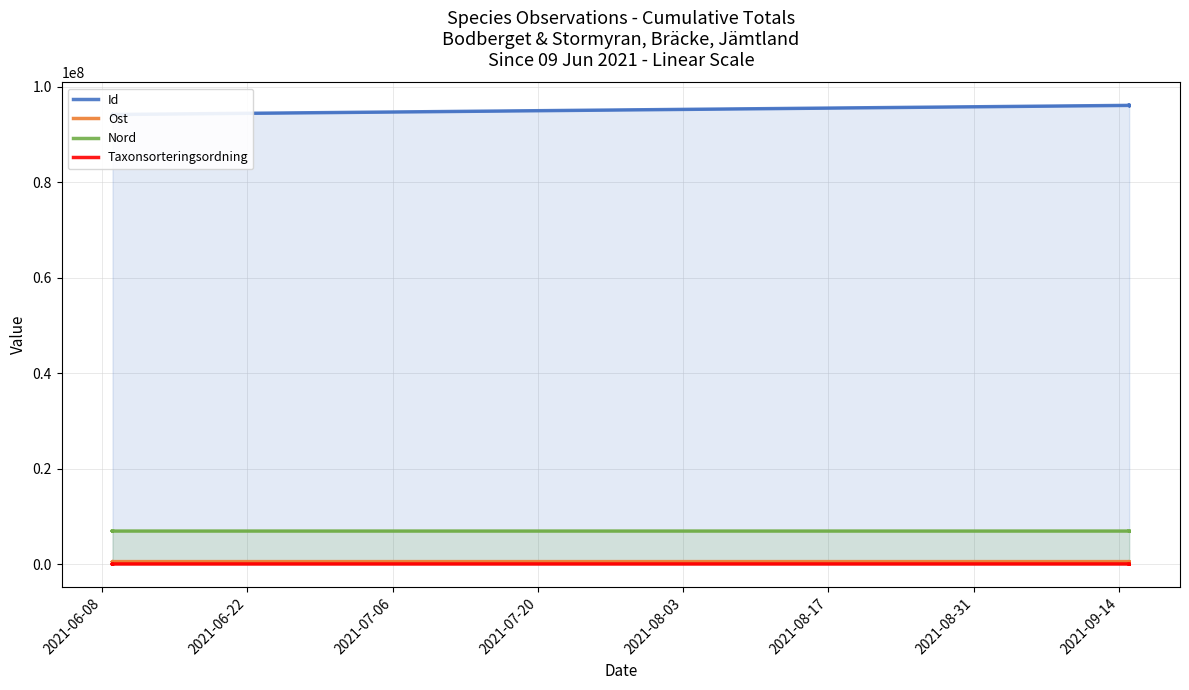

Which series reaches the minimum Y coordinate?

Taxonsorteringsordning